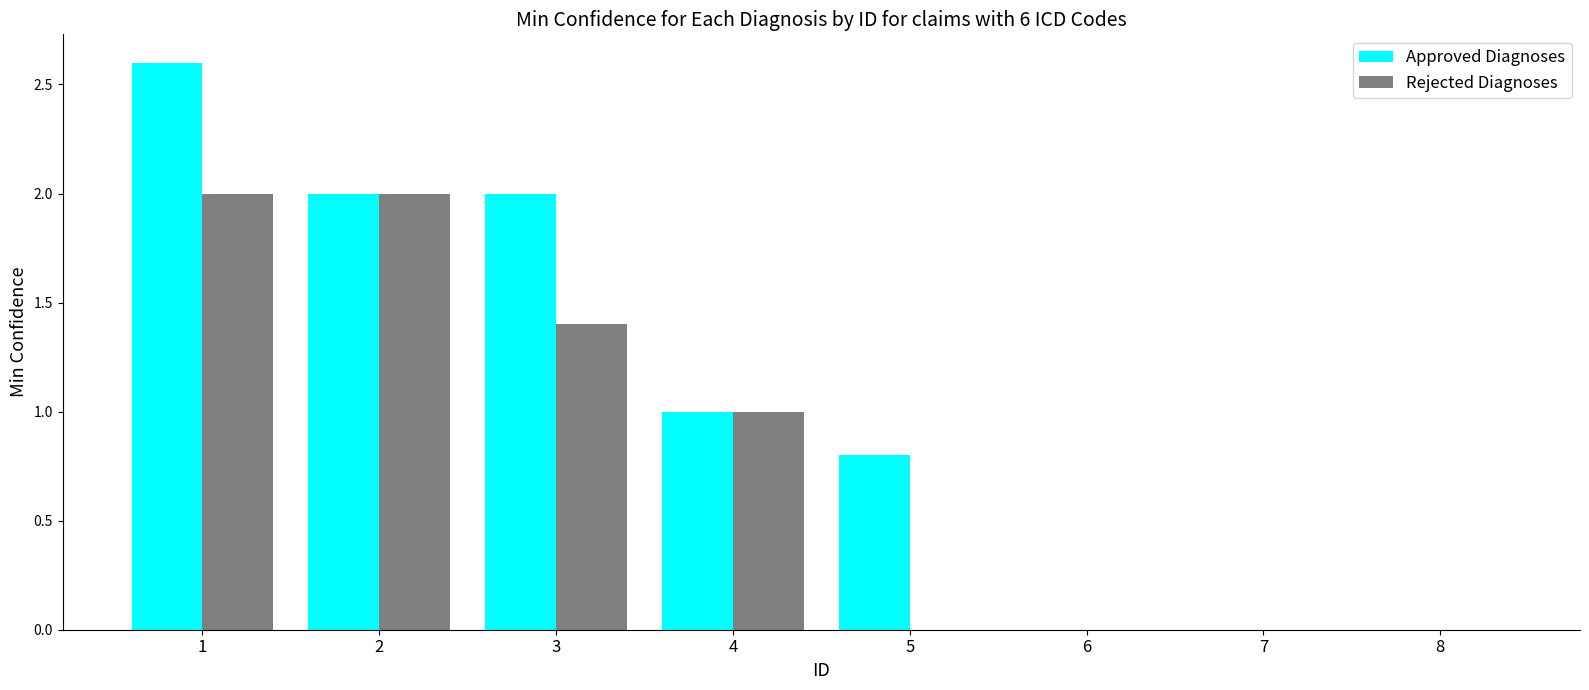

Count the number of data series in this chart.

2